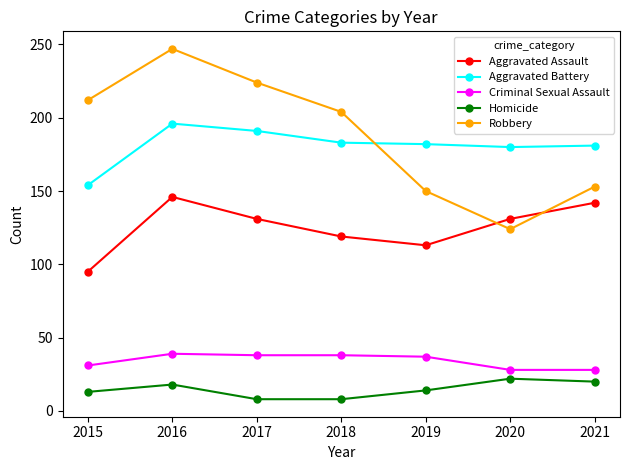

At which category does the chart reach its peak across all series?

2016